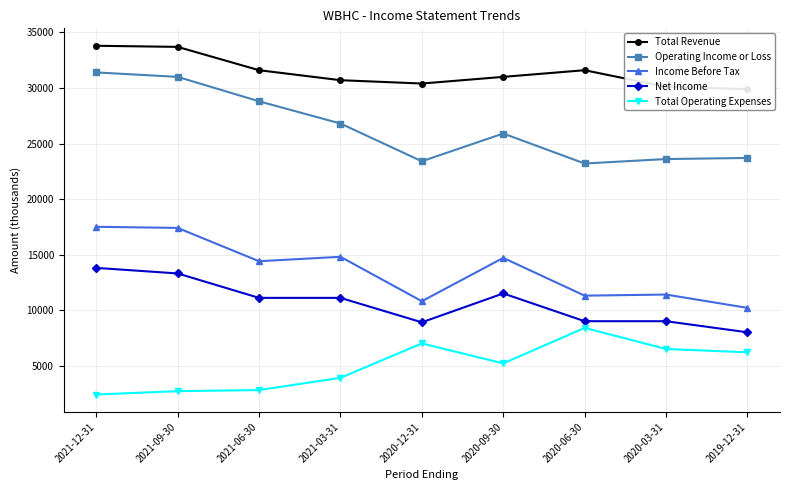

Which category has the highest value in the Total Operating Expenses series?

2020-06-30